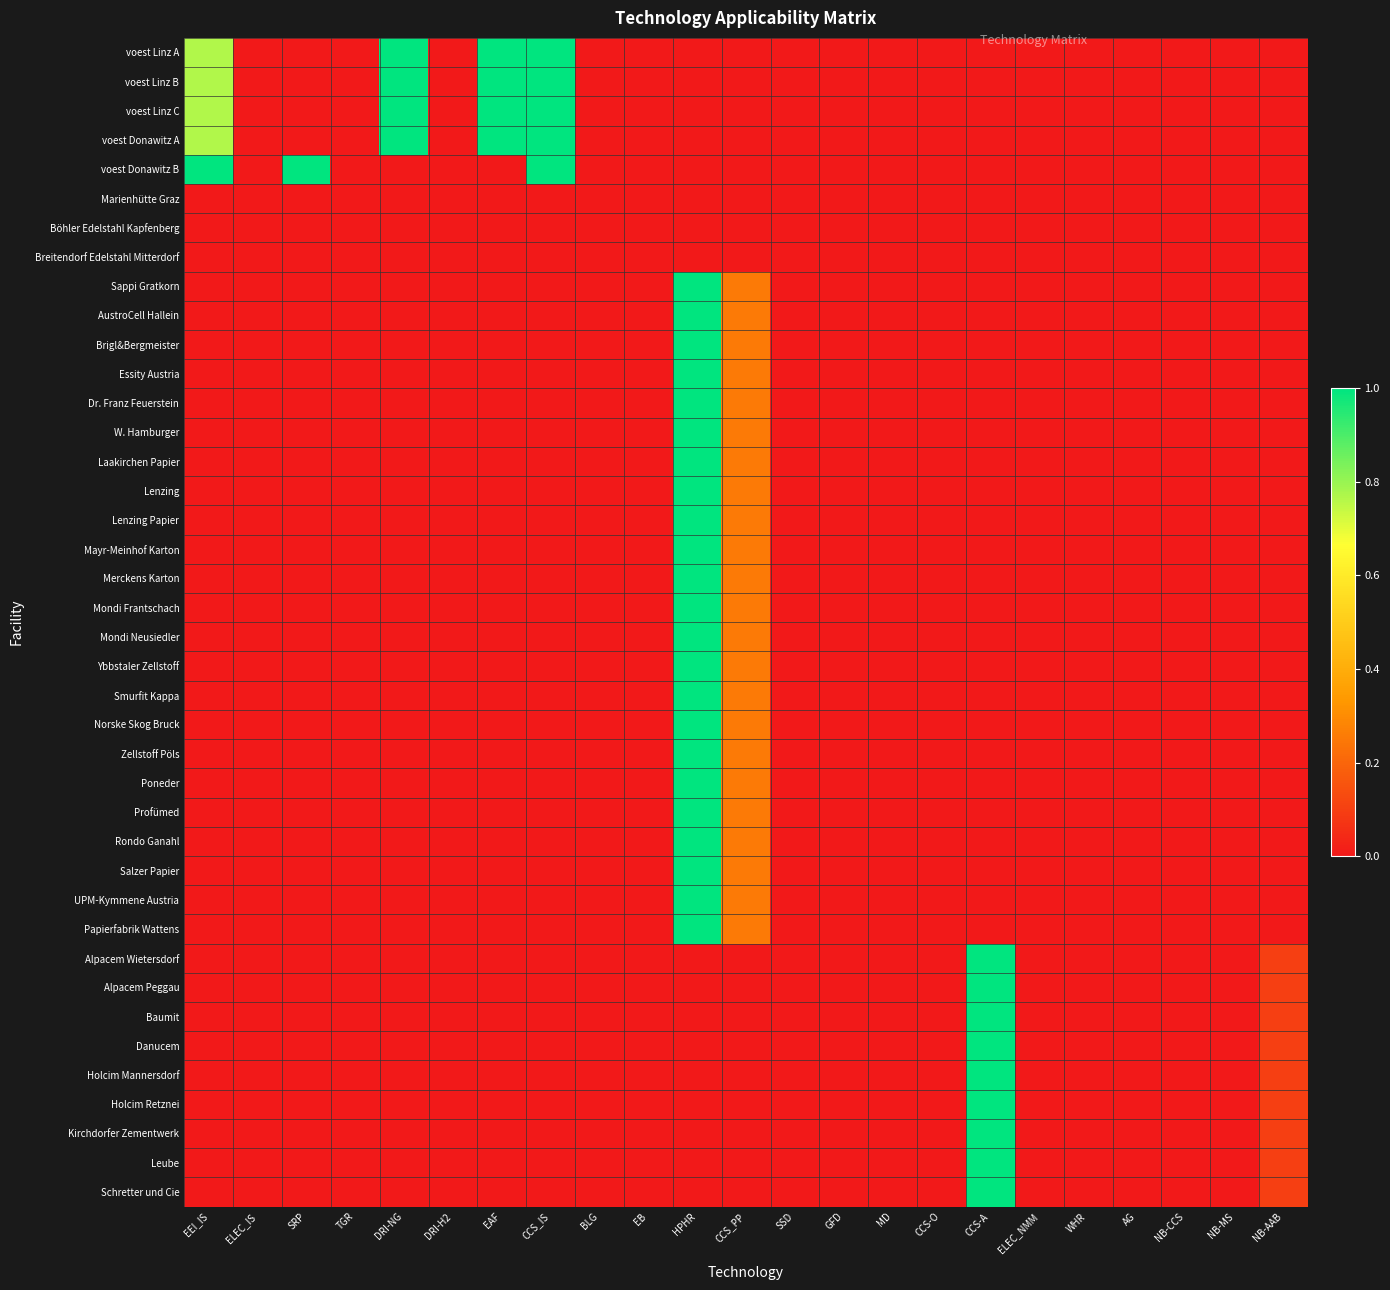

Which series changed the most between DRI-H2 and ELEC_NMM?

voest Linz A